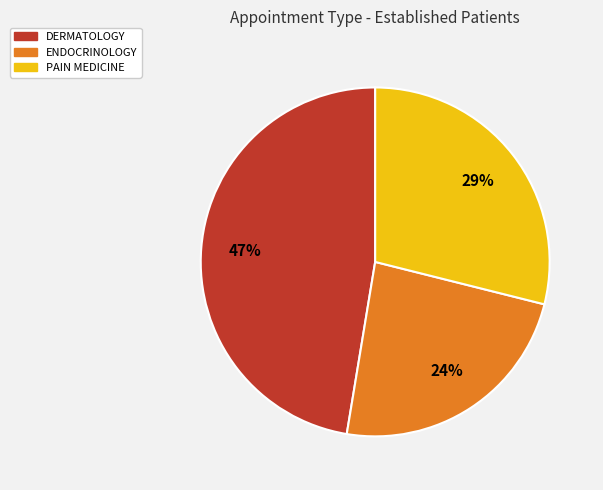

Is it true that PAIN MEDICINE is 29% of the pie?

True